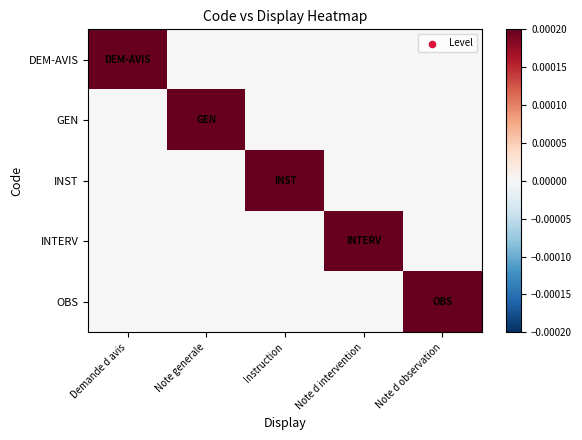

Count the number of categories in the chart.

5